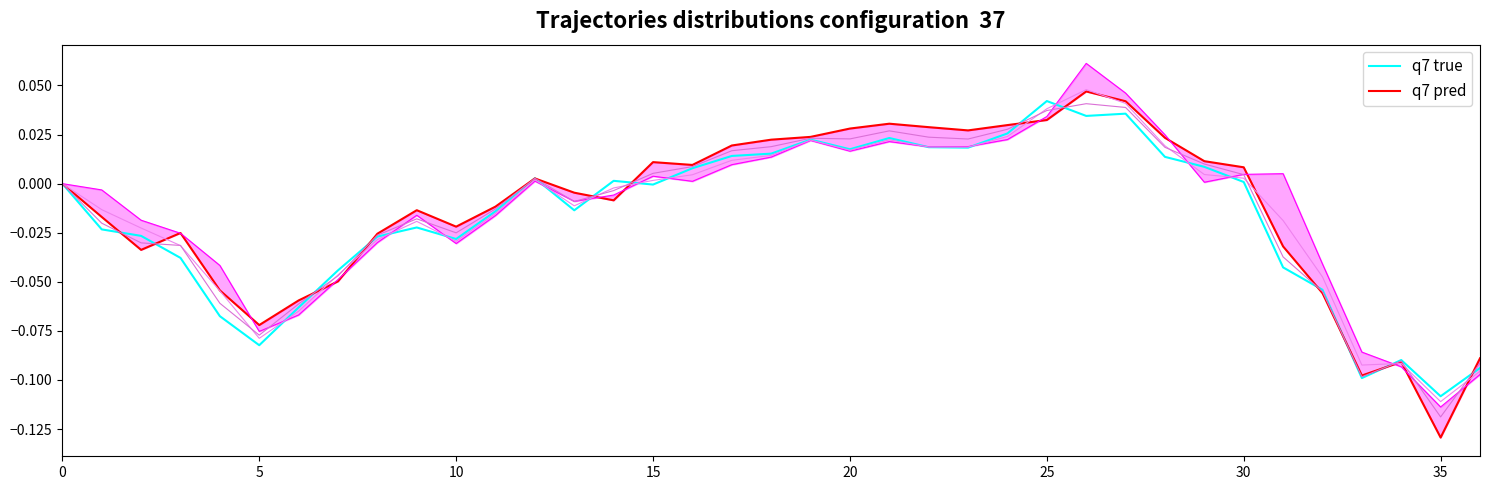

How many interior local valleys does the q7 pred series have?

8